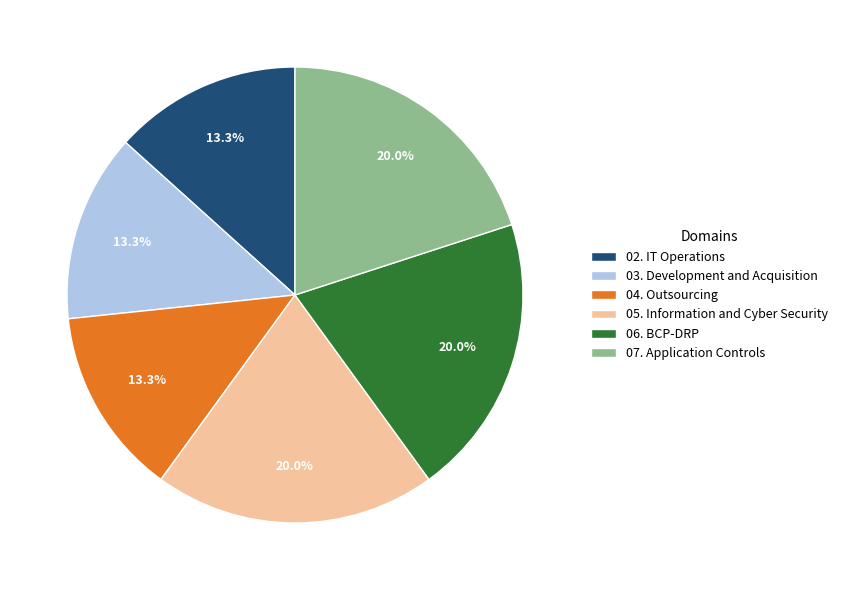

What percentage is NOT represented by 07. Application Controls?

80.0%